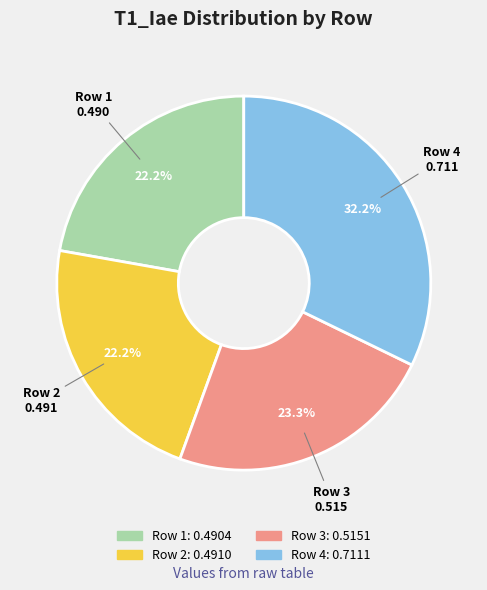

Which slice is the largest?

Row 4